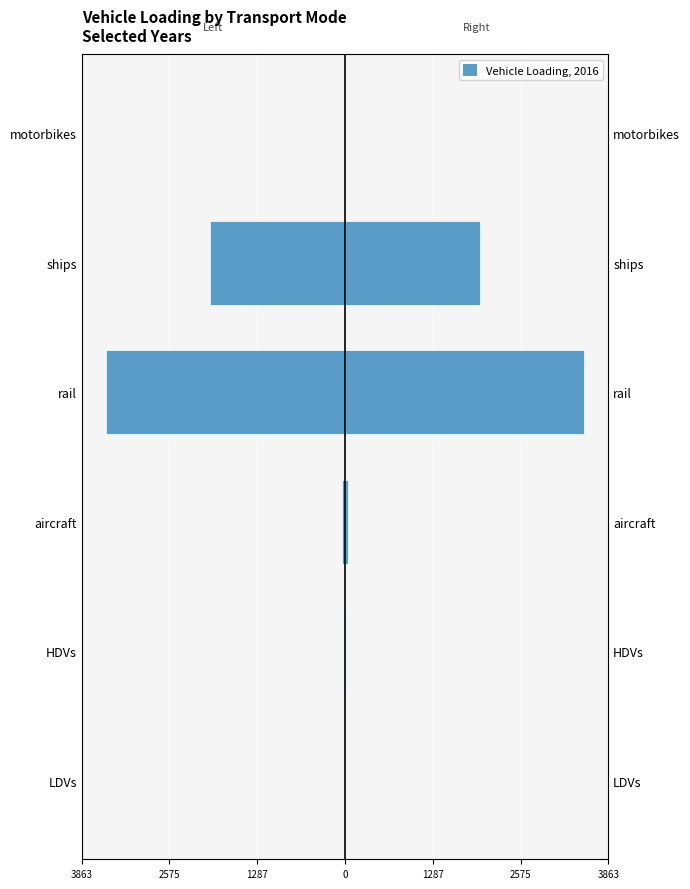

Which series has the widest spread of values?

2016 (left)